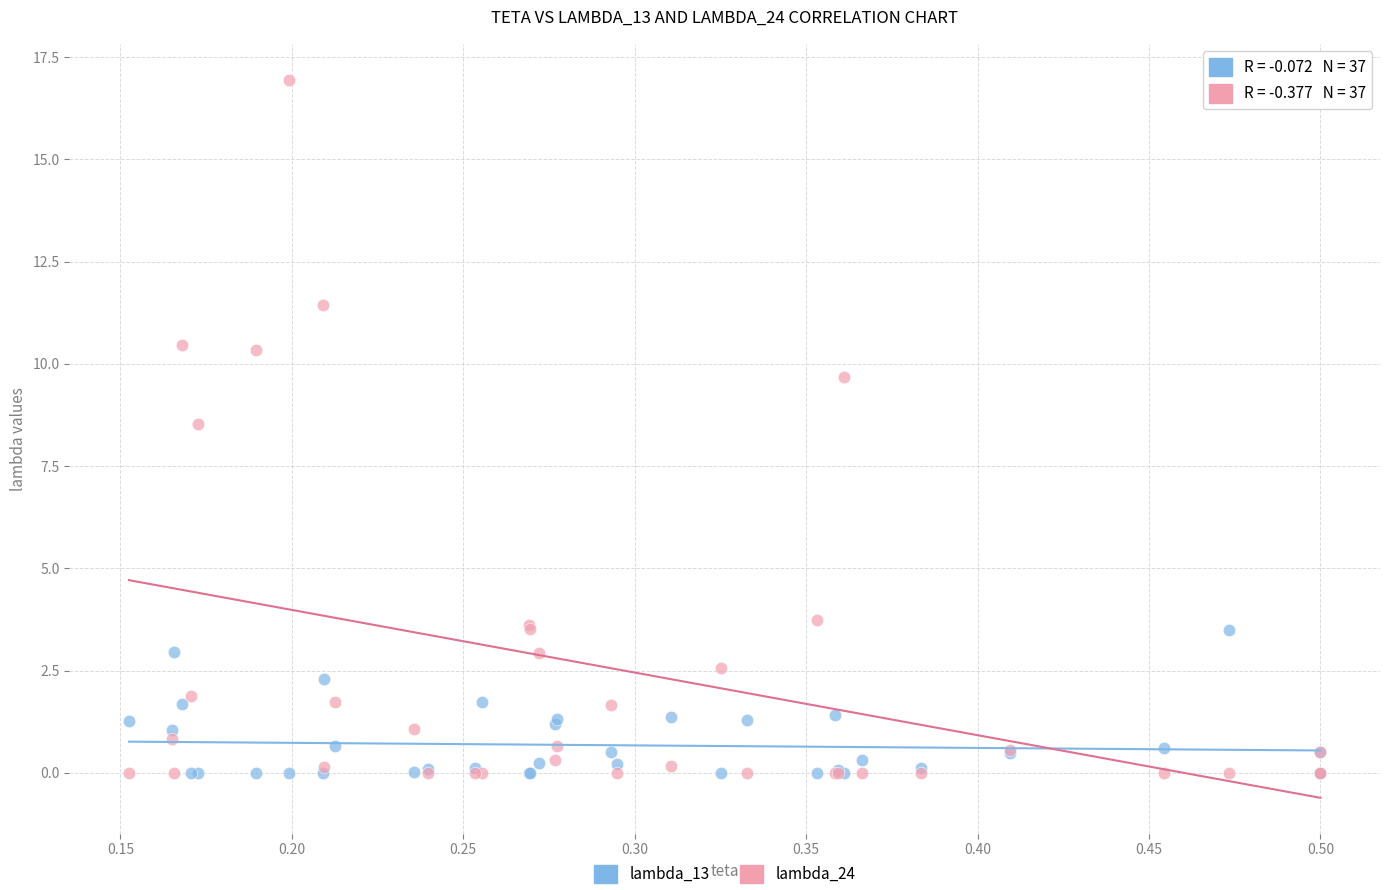

Across all series, what Y value is closest to 8?

8.5